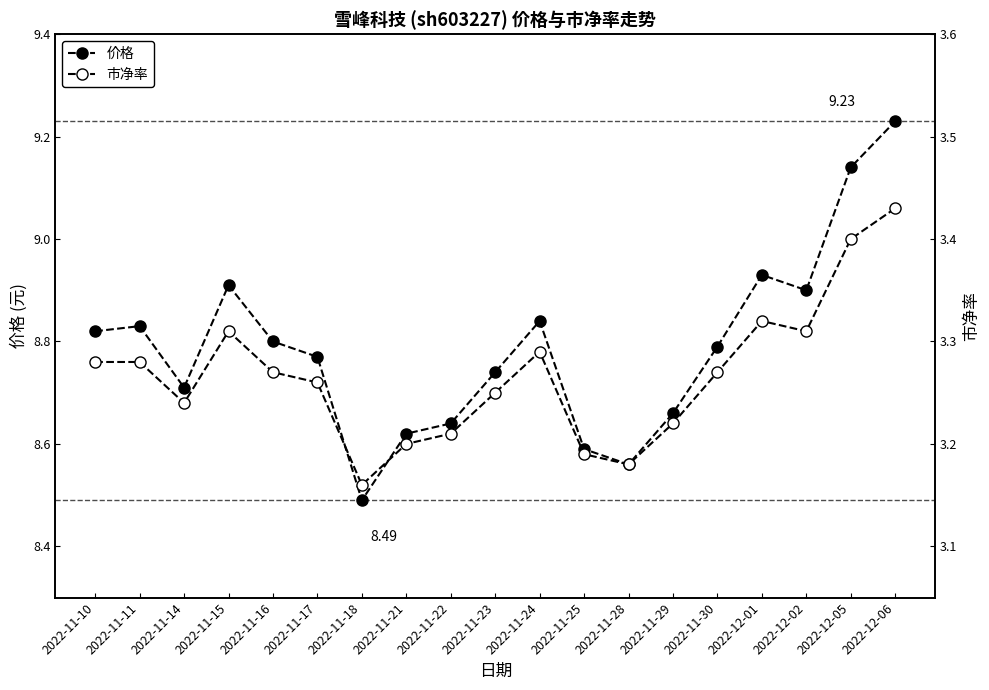

What are all the series names shown in the legend?

价格, 市净率